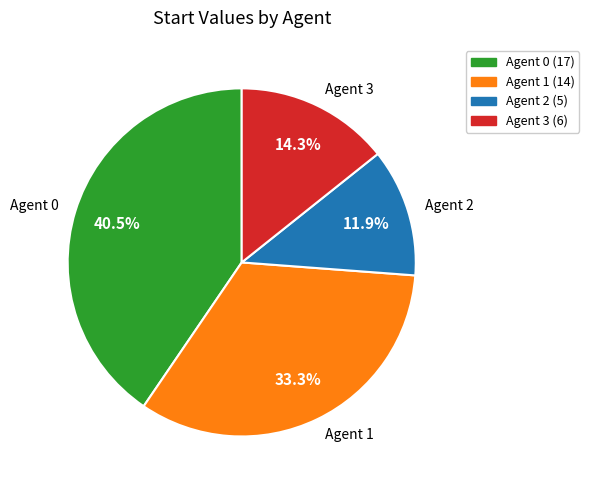

Rank the categories by value from lowest to highest.

Agent 2, Agent 3, Agent 1, Agent 0